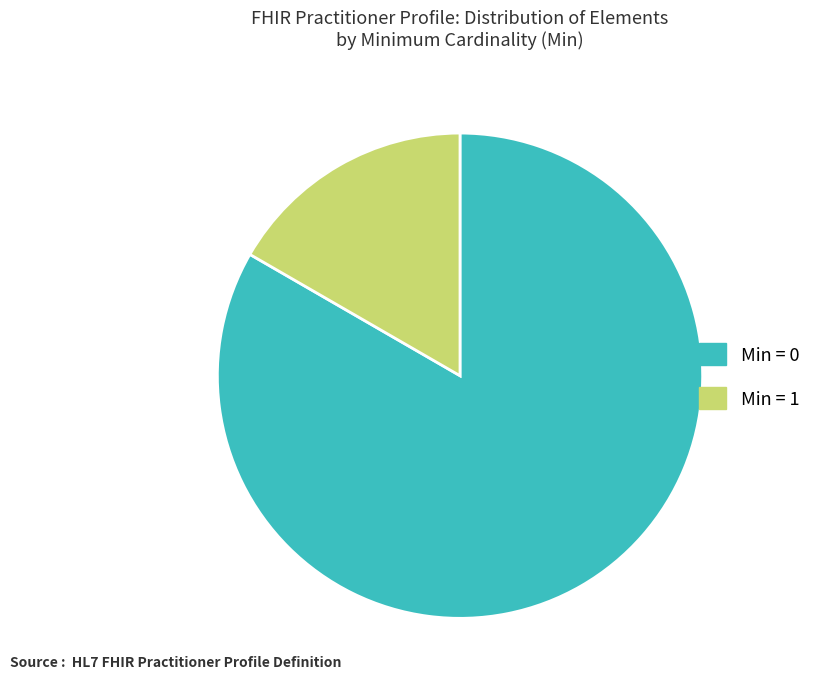

Is there a majority slice in this chart?

Yes